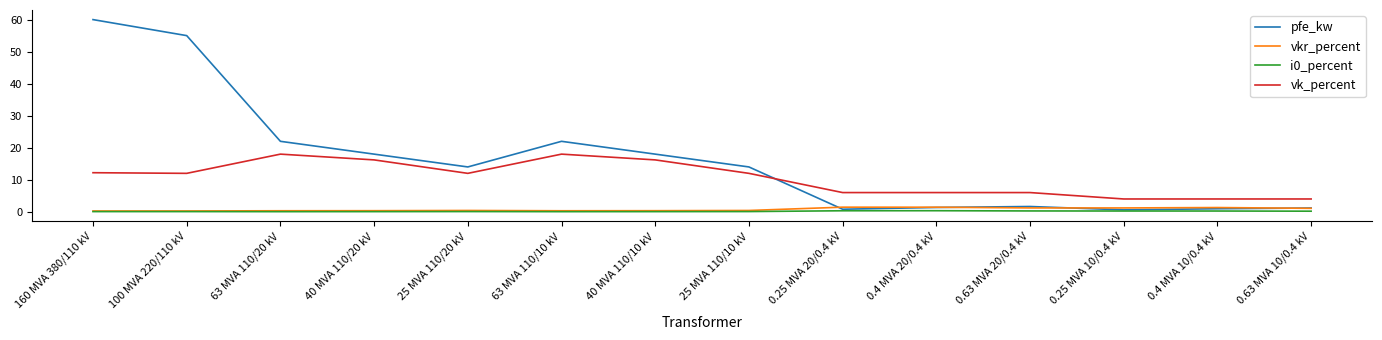

Which series has the widest spread of values?

pfe_kw